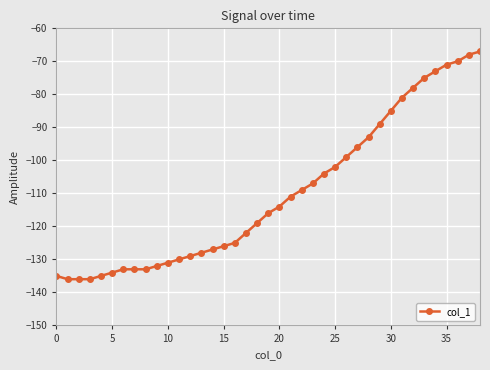

What is the smallest value displayed?

-136